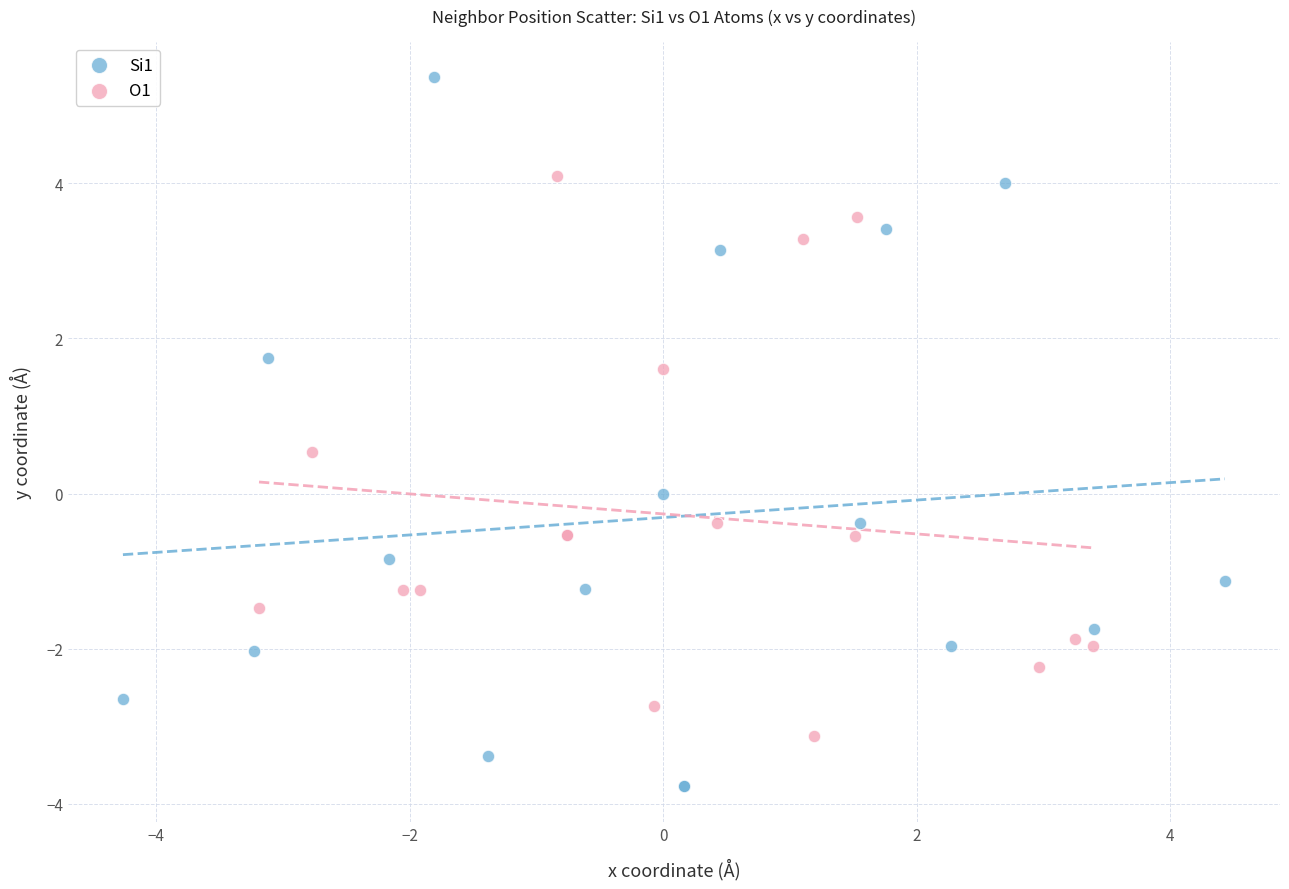

Which series reaches the maximum Y coordinate?

Si1